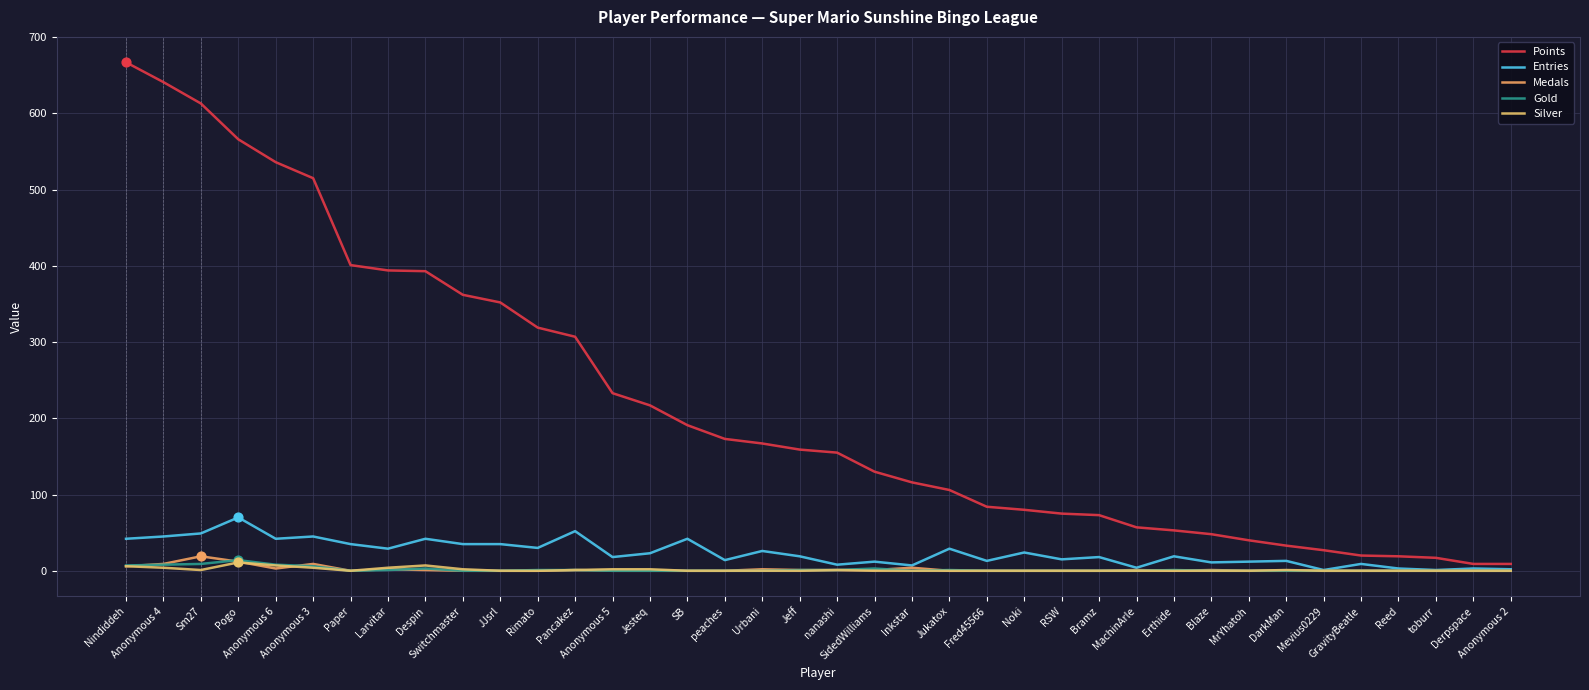

Which series has the largest total across all categories?

Points